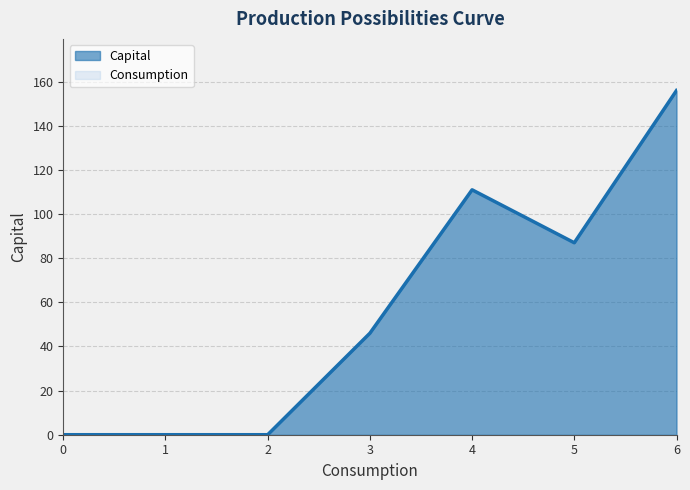

What is the change in value from 0 to 3?

+46